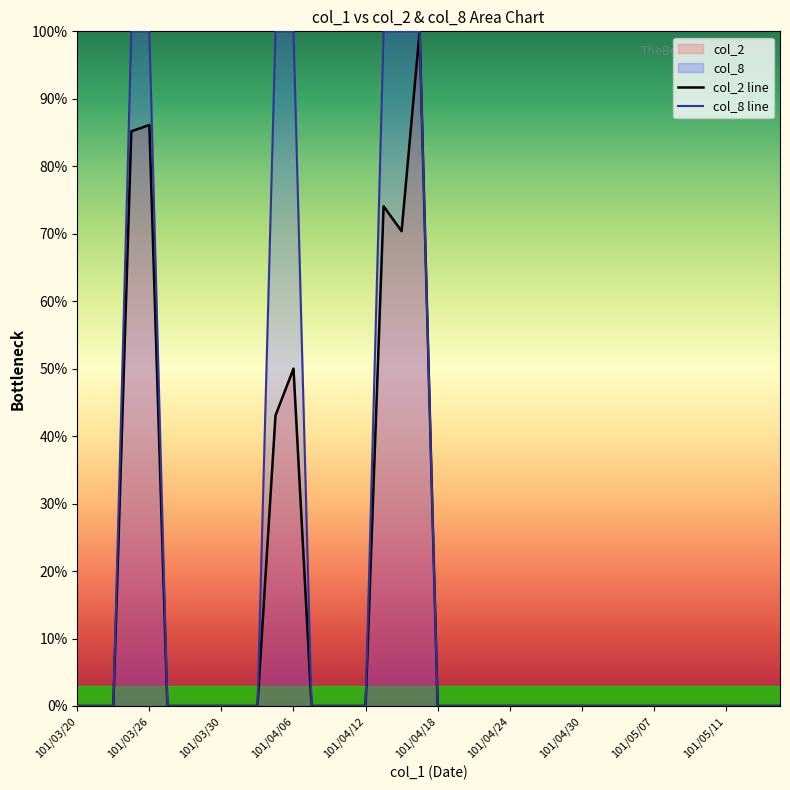

Which series has the largest total across all categories?

col_8